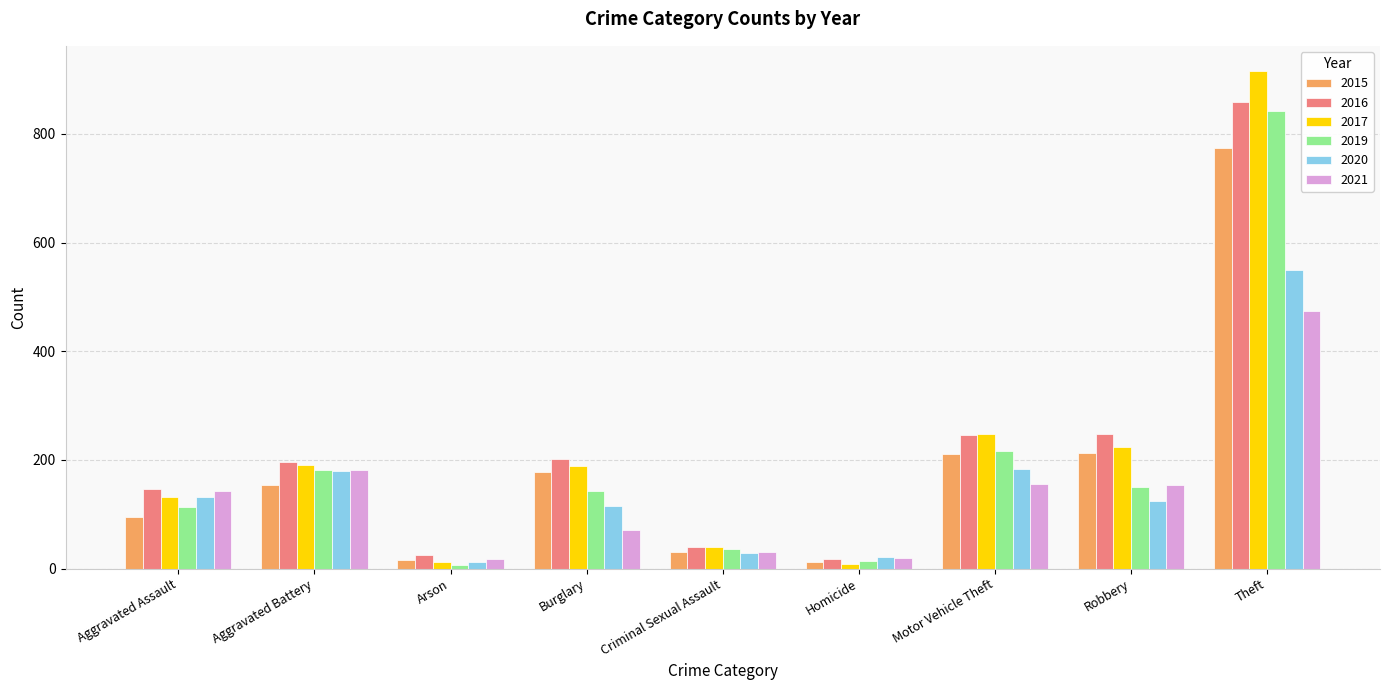

The 2020 series shows 124 at Robbery. True or false?

True